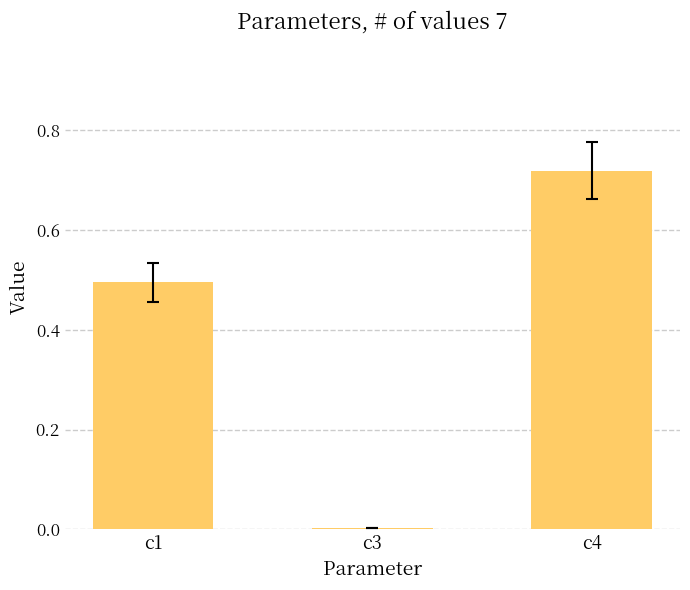

What is the sum of all values?

1.2